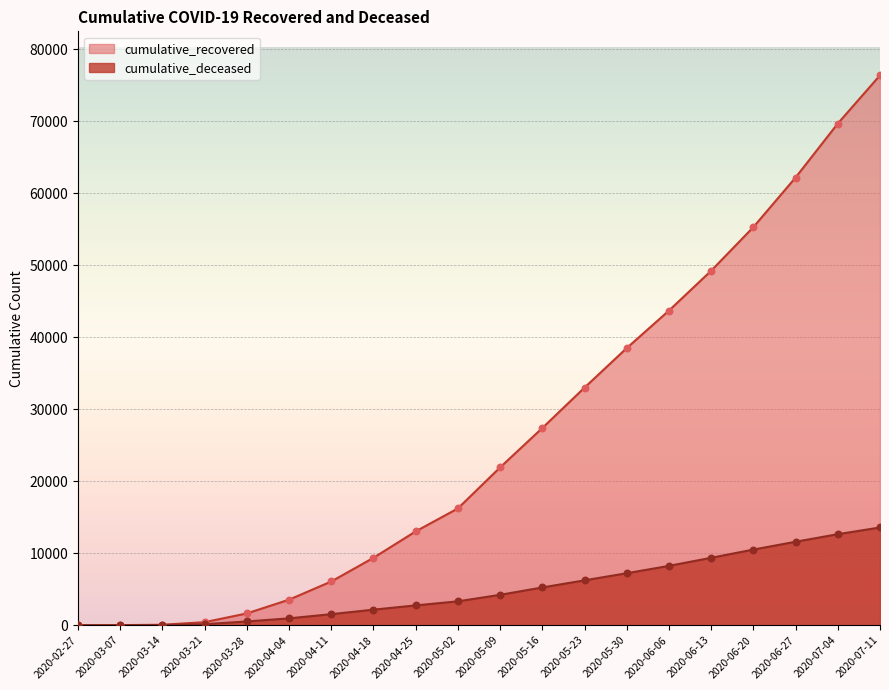

Which series contains the highest Y value?

cumulative_recovered